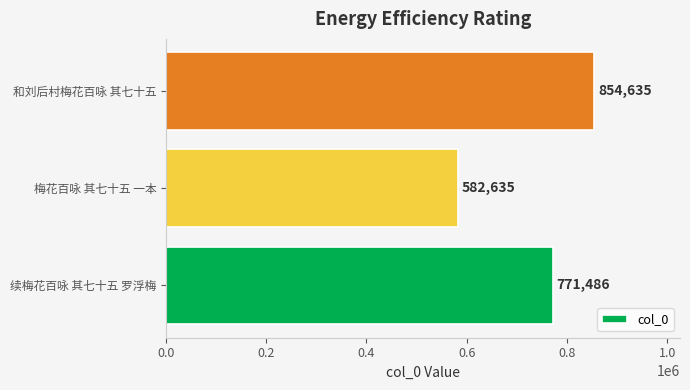

How many categories are shown in the chart?

3